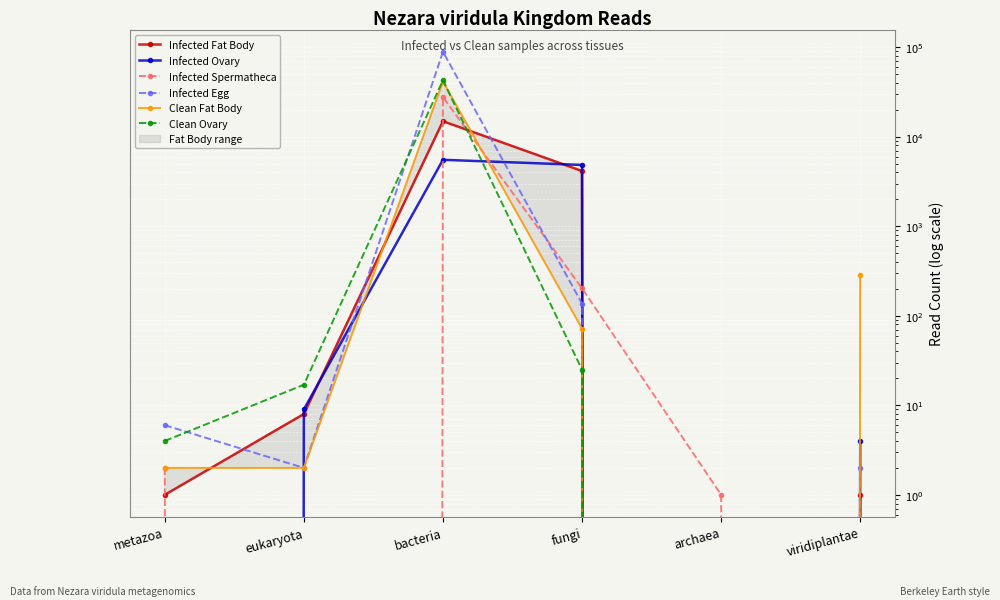

The Clean Ovary series shows 17 at eukaryota. True or false?

True